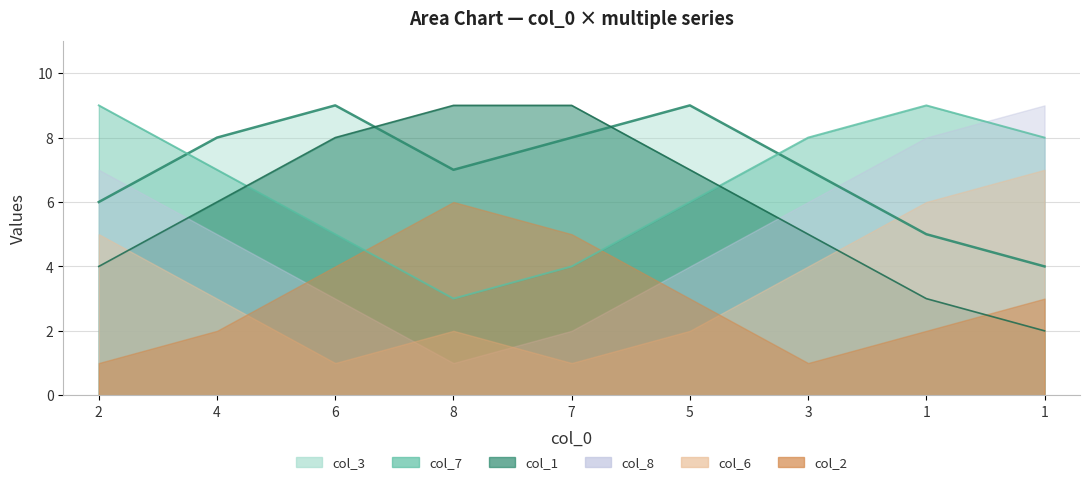

Rank the categories by col_3 value from highest to lowest.

6, 5, 4, 7, 8, 3, 2, 1, 1